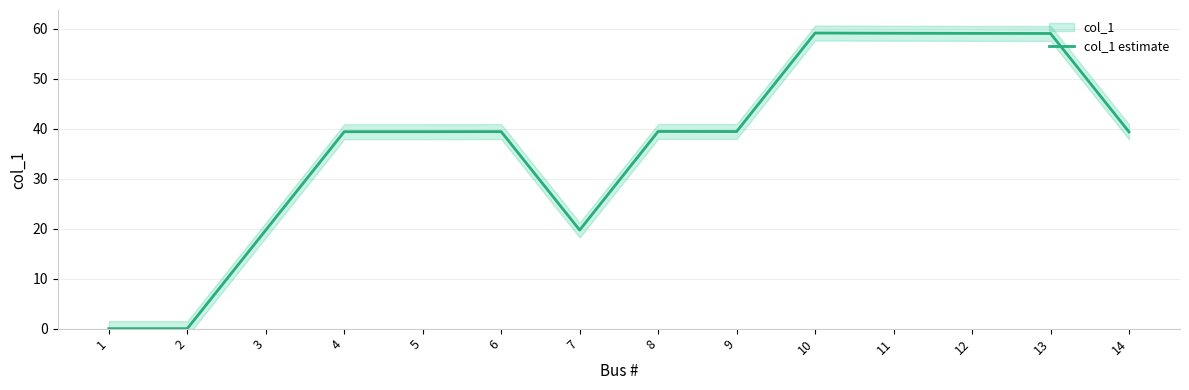

Reading left to right, extract all data points from this chart.

1=0.0	2=0.0	3=19.7	4=39.4	5=39.4	6=39.4	7=19.7	8=39.5	9=39.5	10=59.2	11=59.1	12=59.1	13=59.1	14=39.4